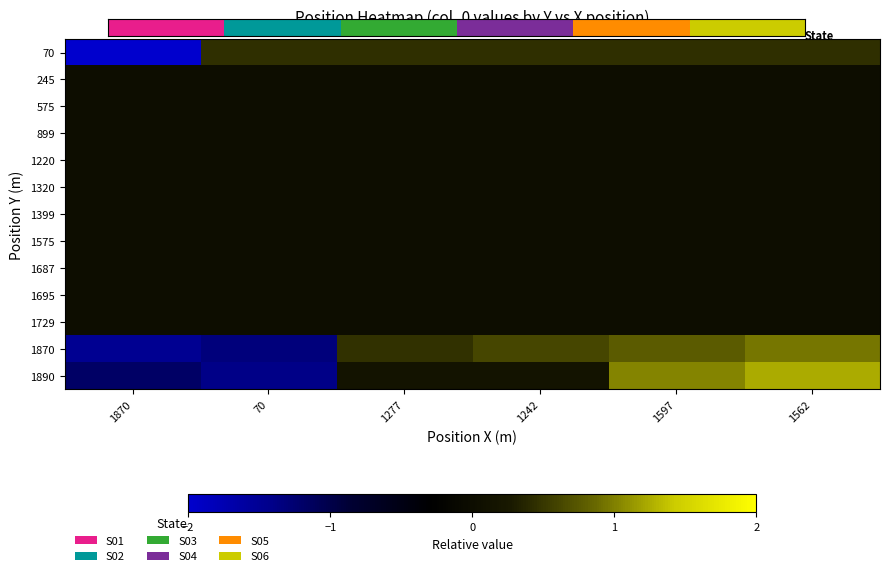

At which category does the chart reach its minimum across all series?

1870